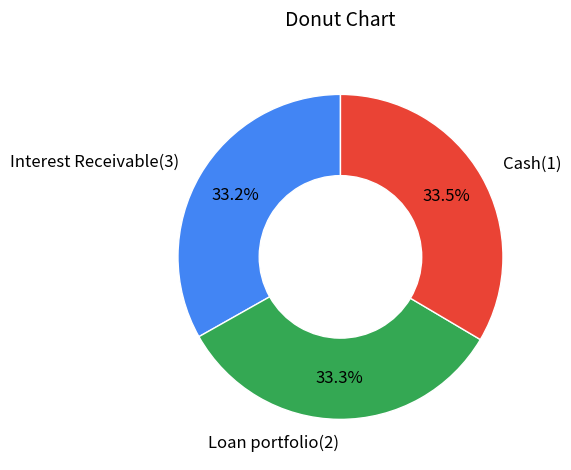

Approximately how many times larger is the value at Cash(1) compared to Interest Receivable(3)?

1.0